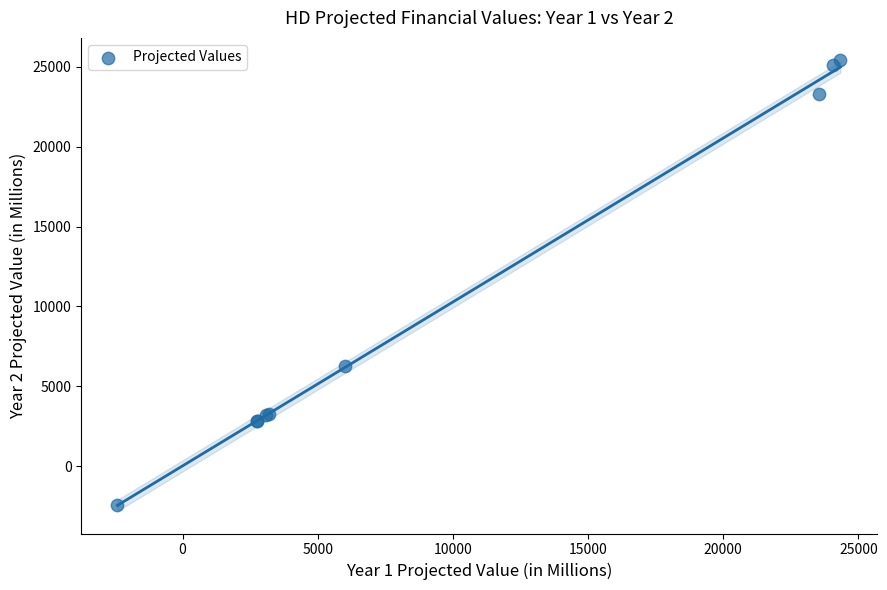

What Y value in the scatter plot is closest to 11468?

6276.0